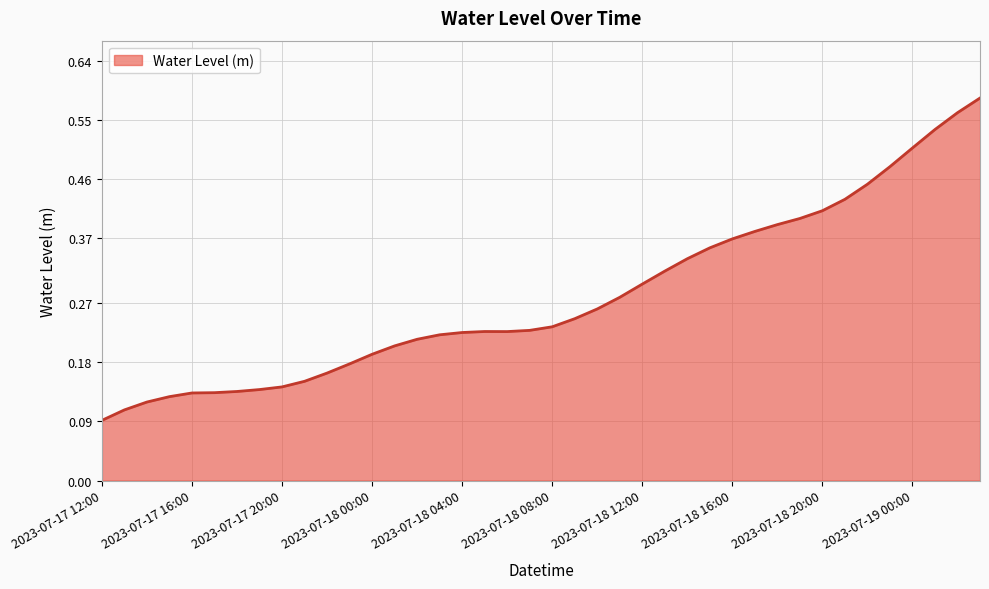

Which label corresponds to the largest value in the chart?

2023-07-19 03:00